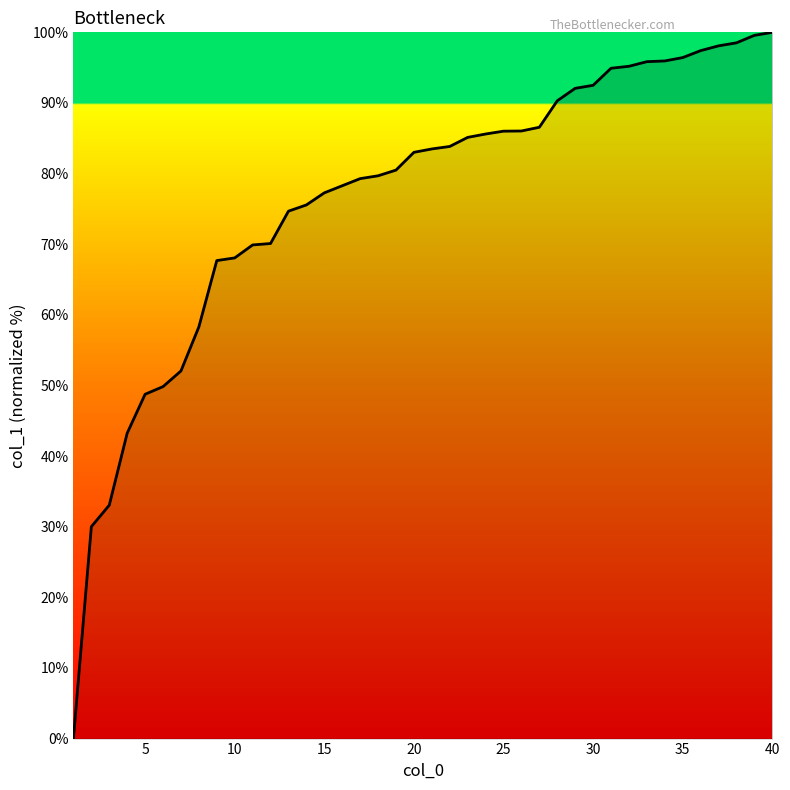

What is the maximum value shown in the chart?

100.0